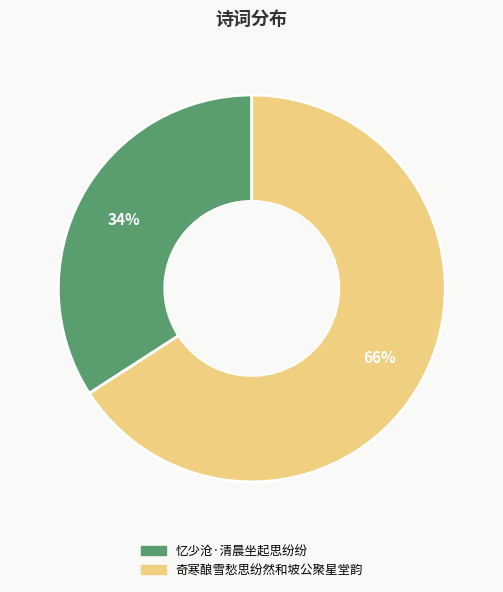

Which category has the biggest portion of the pie?

奇寒酿雪愁思纷然和坡公聚星堂韵